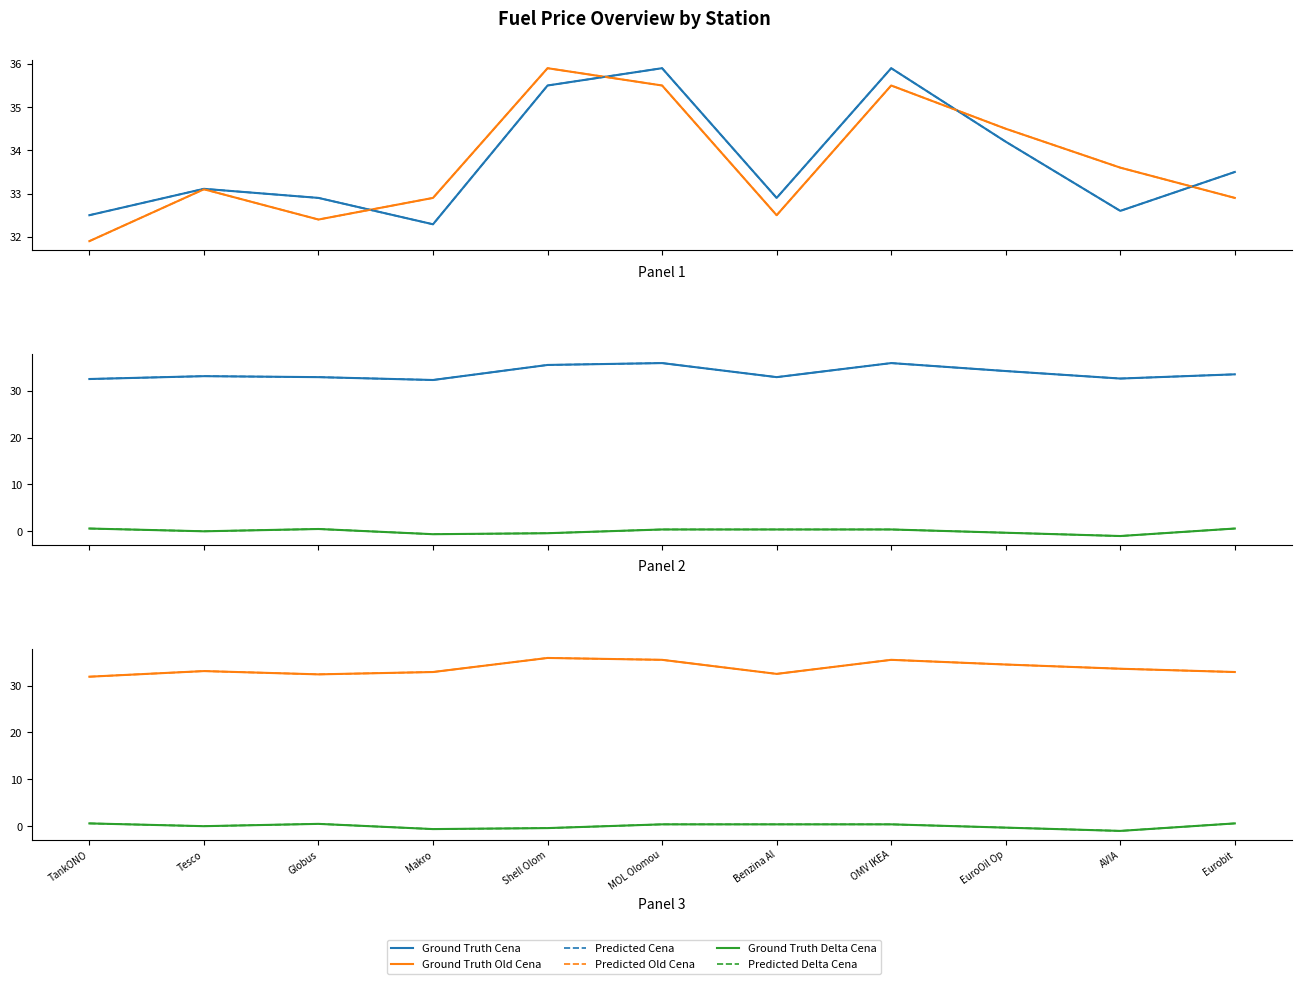

Reading right to left, transcribe all the data shown in this chart.

Ground Truth Cena: 33.5	32.6	34.2	35.9	32.9	35.9	35.5	32.3	32.9	33.1	32.5
Ground Truth Old Cena: 32.9	33.6	34.5	35.5	32.5	35.5	35.9	32.9	32.4	33.1	31.9
Predicted Cena: 33.5	32.6	34.2	35.9	32.9	35.9	35.5	32.3	32.9	33.1	32.5
Predicted Old Cena: 32.9	33.6	34.5	35.5	32.5	35.5	35.9	32.9	32.4	33.1	31.9
Ground Truth Delta Cena: 0.6	-1.0	-0.3	0.4	0.4	0.4	-0.4	-0.6	0.5	0.0	0.6
Predicted Delta Cena: 0.6	-1.0	-0.3	0.4	0.4	0.4	-0.4	-0.6	0.5	0.0	0.6